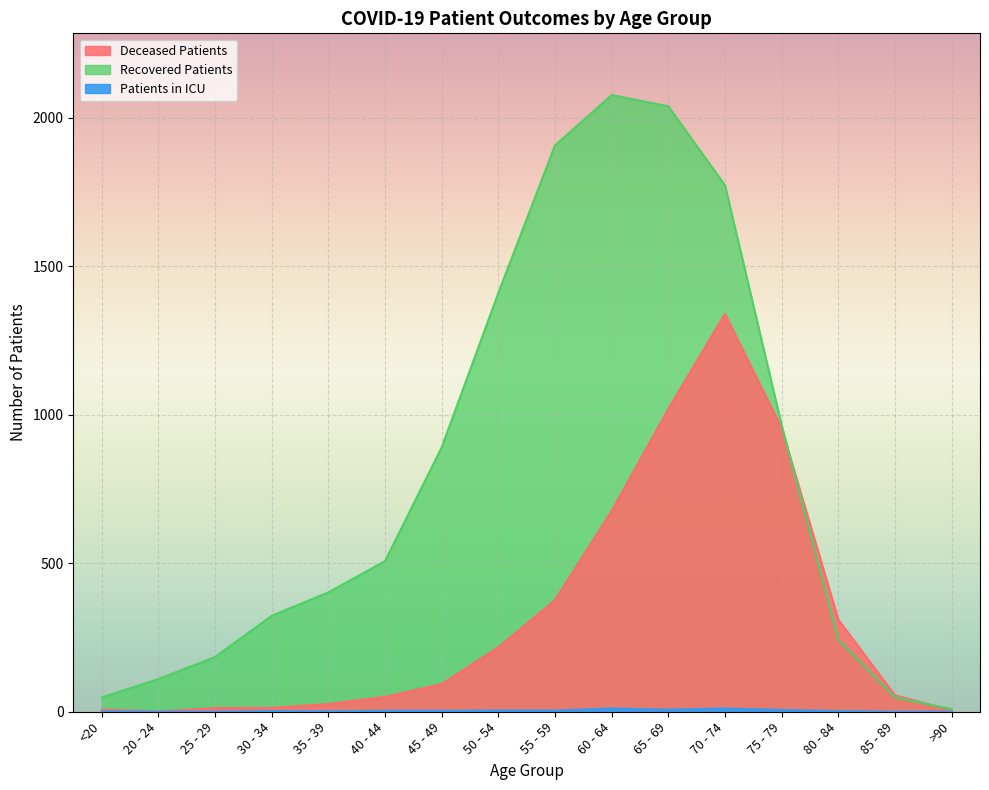

Read the recovered_patients value at 60 - 64.

2077